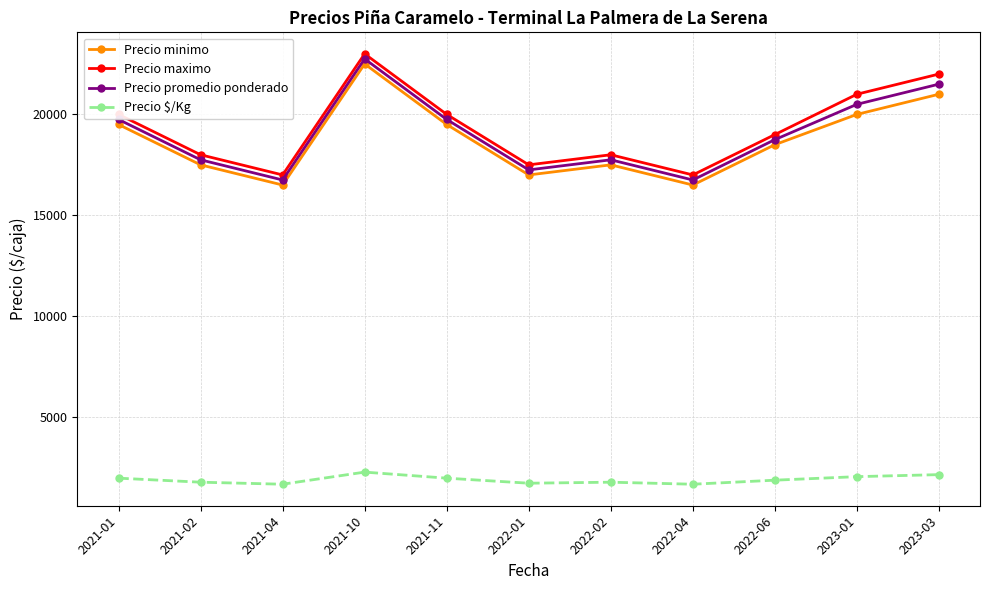

Is the value of Precio $/Kg at 2021-01 greater than the value of Precio minimo at 2023-01?

No